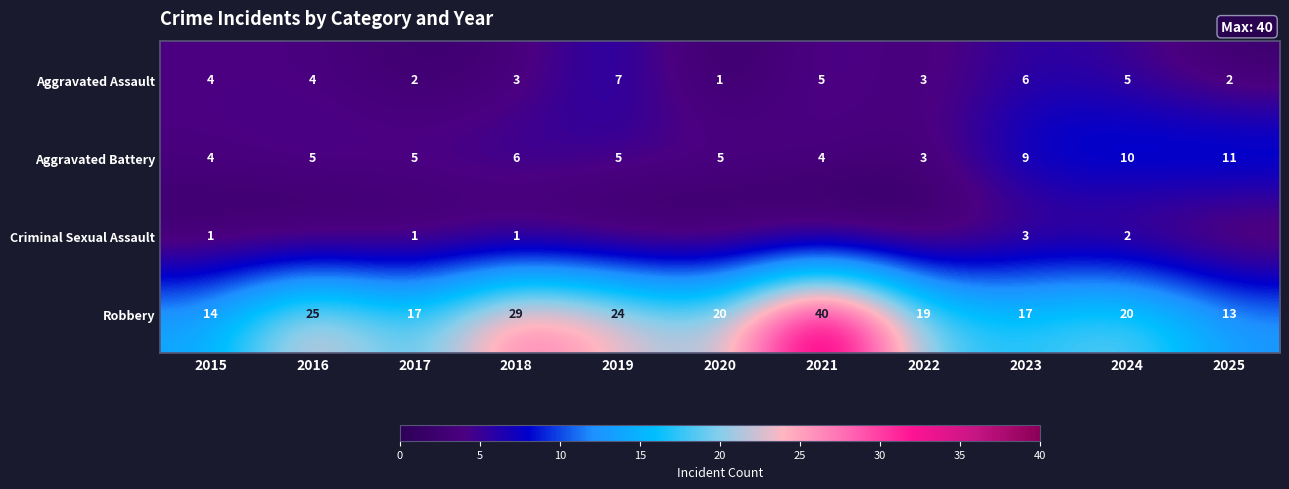

What is the approximate value of Aggravated Assault at 2019?

7